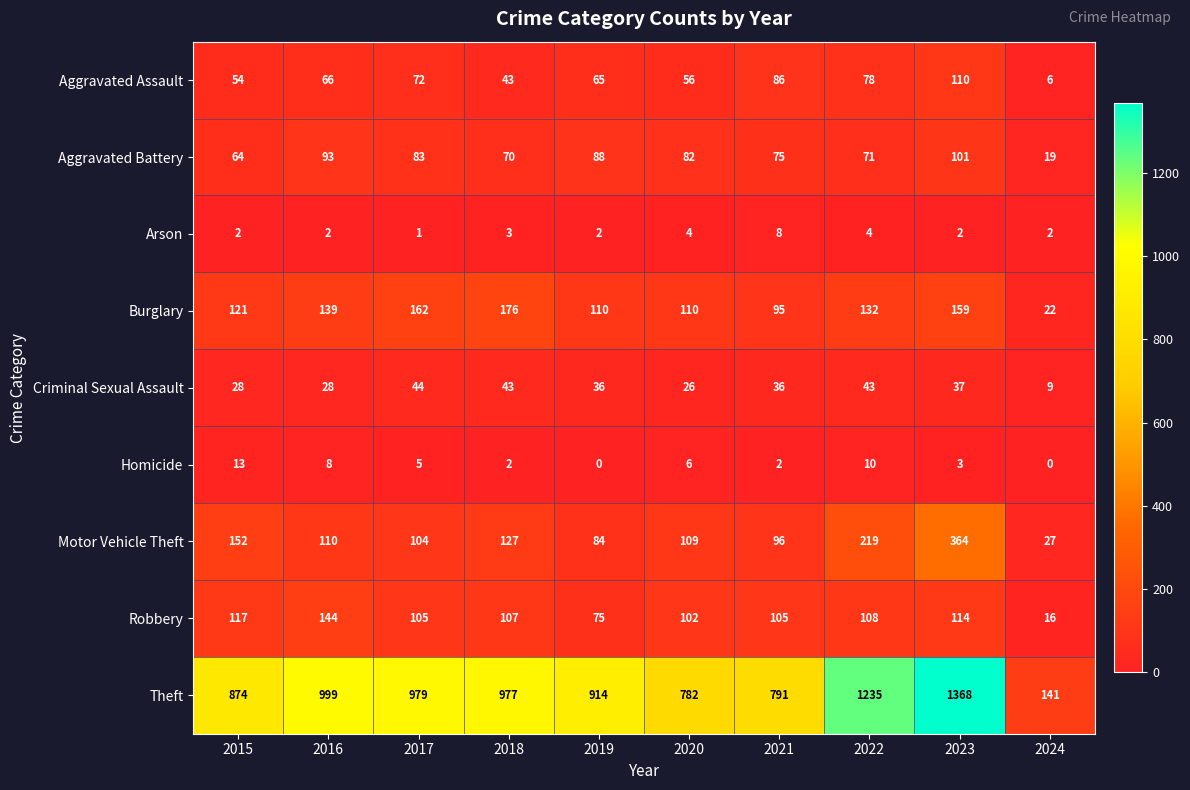

Which series has the widest spread of values?

Theft